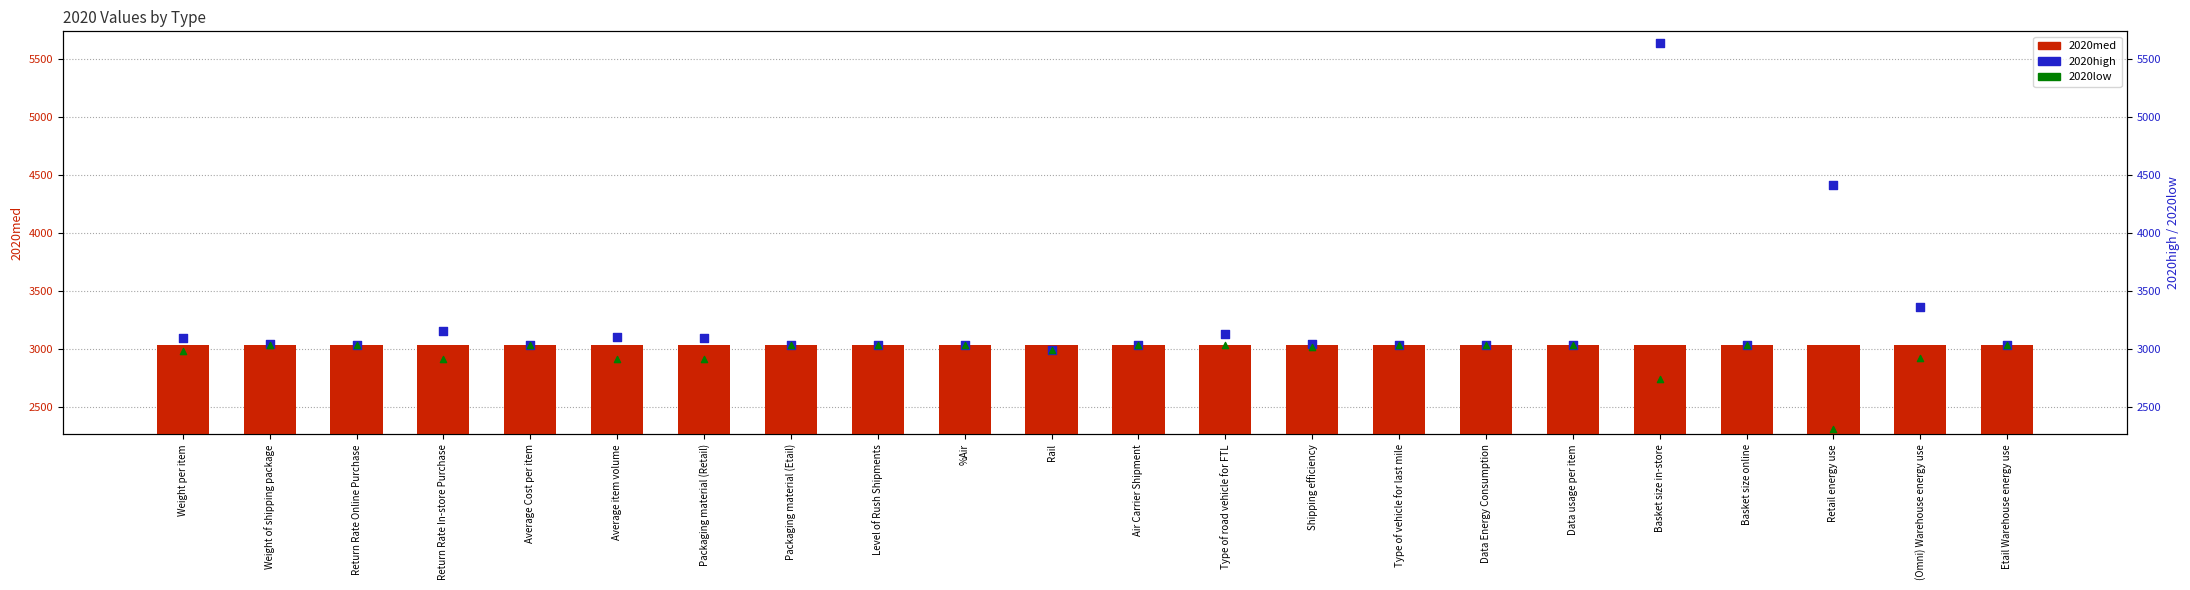

At which category is the sum across all series the highest?

Basket size in-store